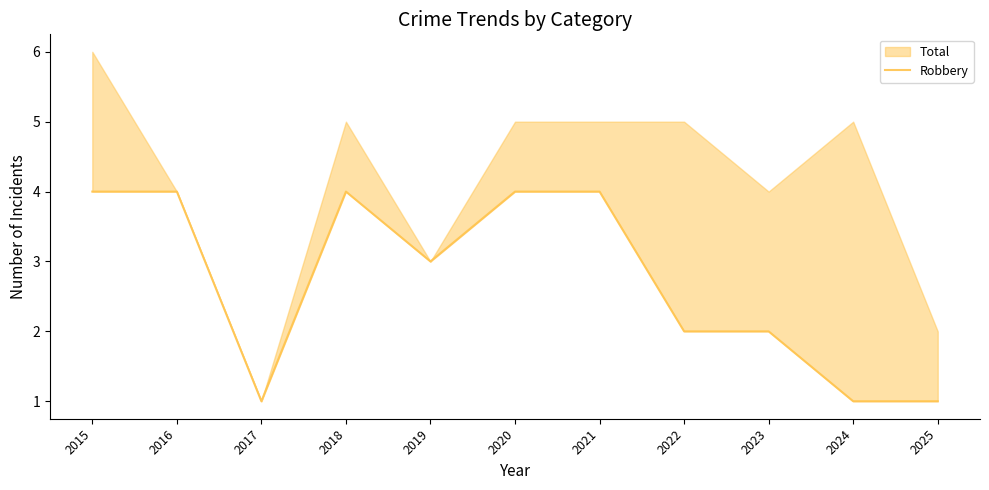

How many values are between 1 and 4?

11